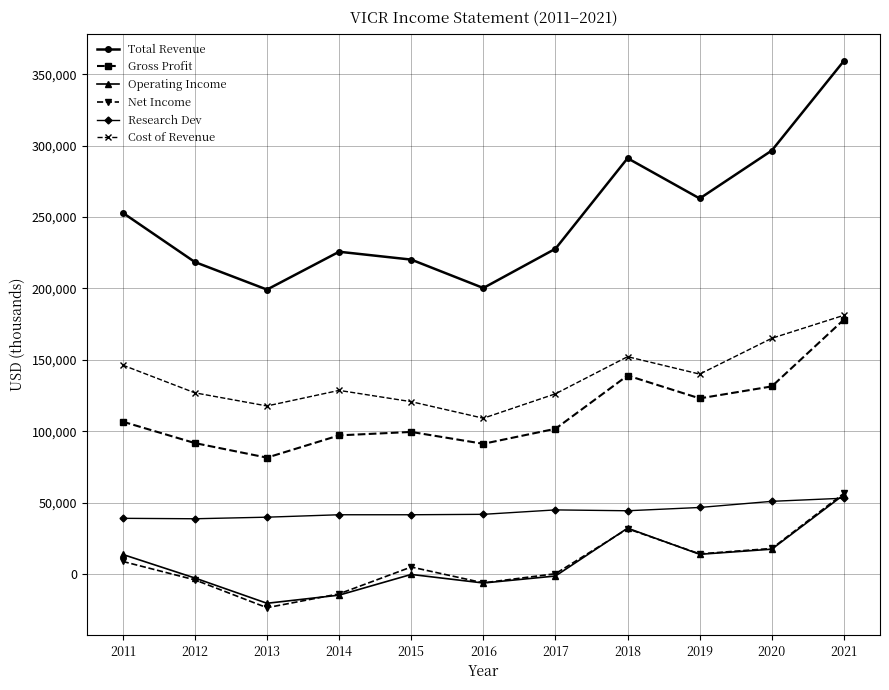

At which category does Total Revenue reach its first local peak?

2014